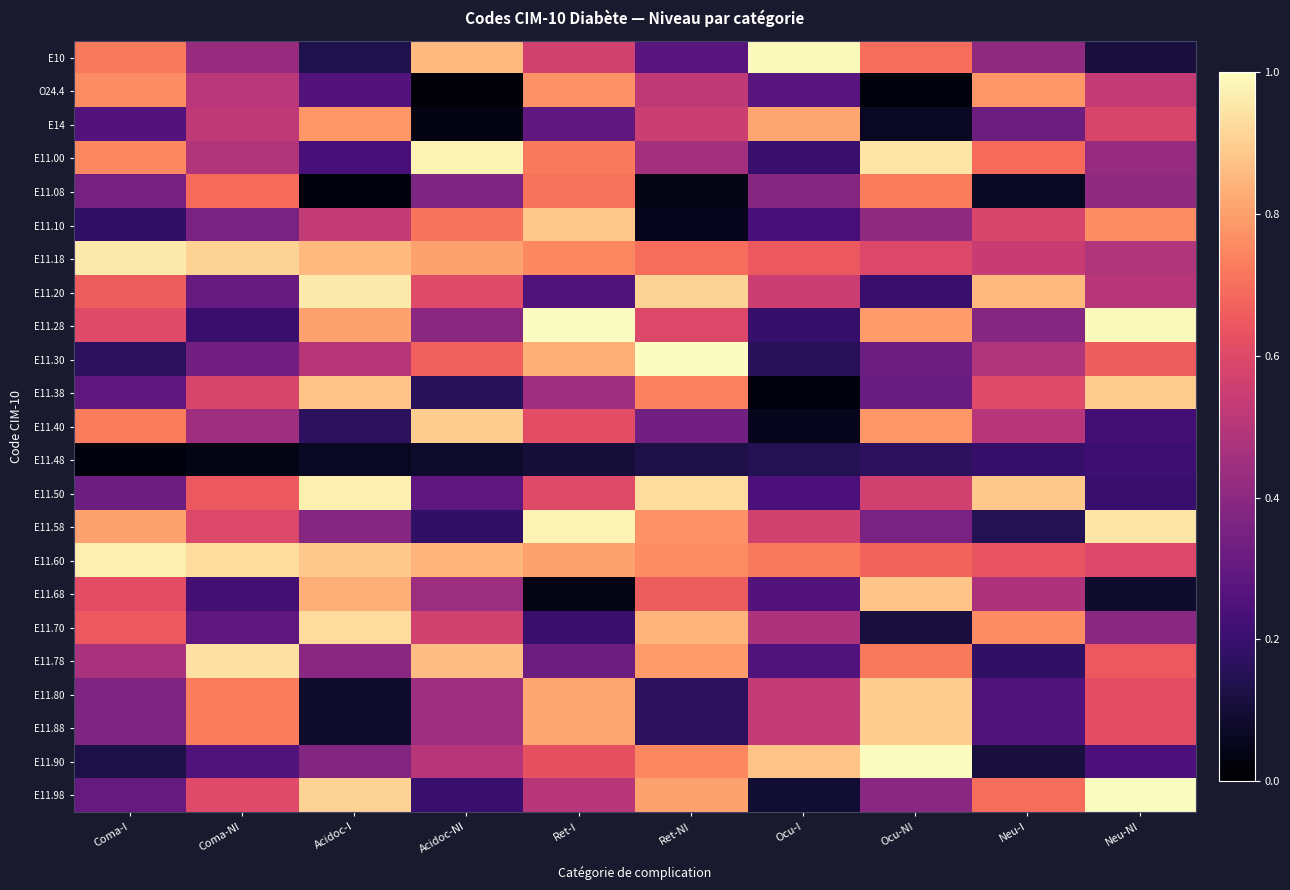

Which label corresponds to the smallest value in the chart?

Acidoc-NI